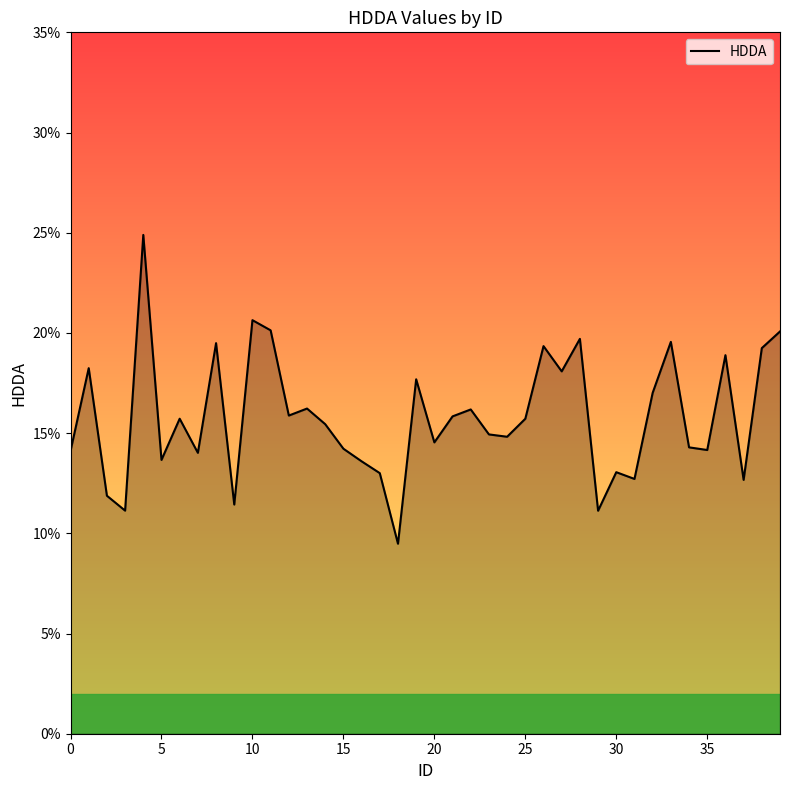

Does the chart have visible grid lines?

No